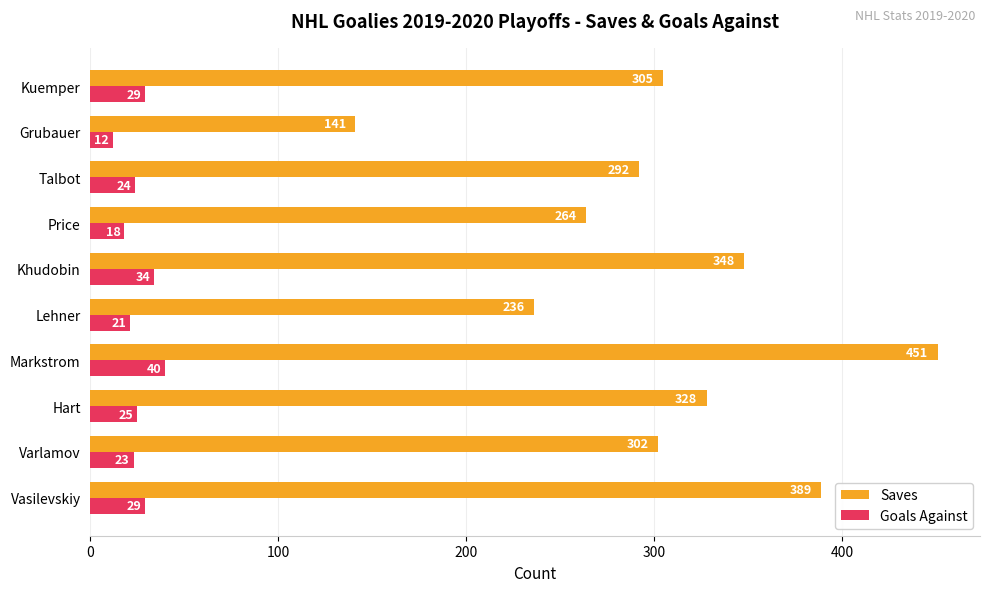

Count the number of categories in the chart.

10